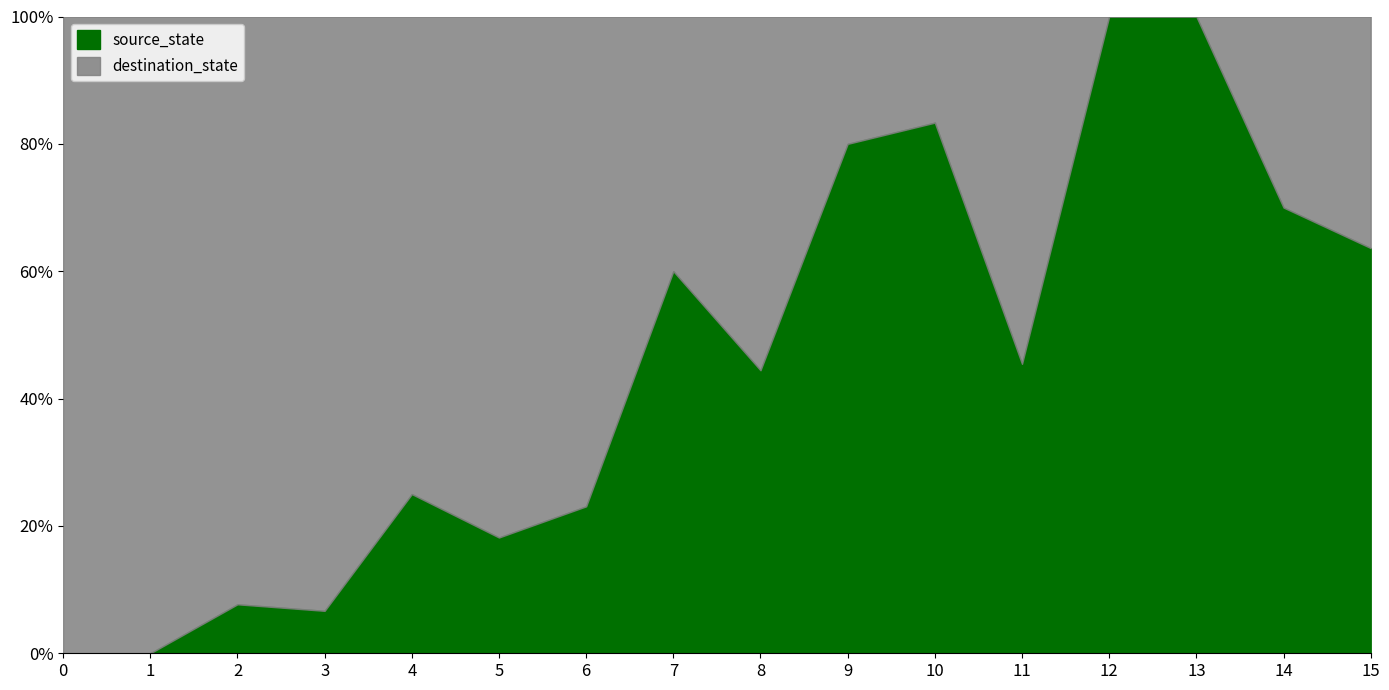

Where is the first local minimum for destination_state?

2